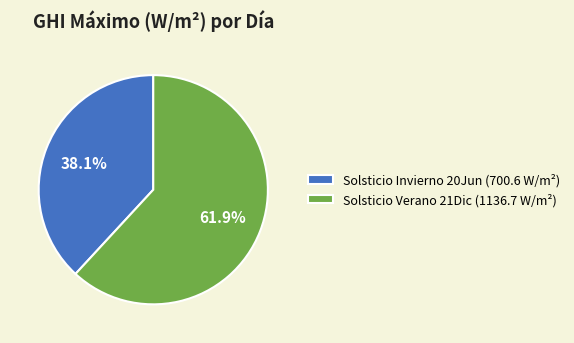

Is there a majority slice in this chart?

Yes